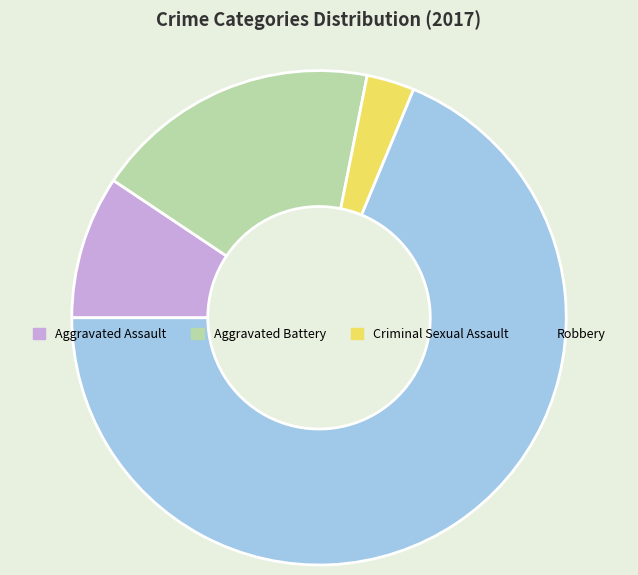

Is the sum of Aggravated Assault and Aggravated Battery greater than half?

No